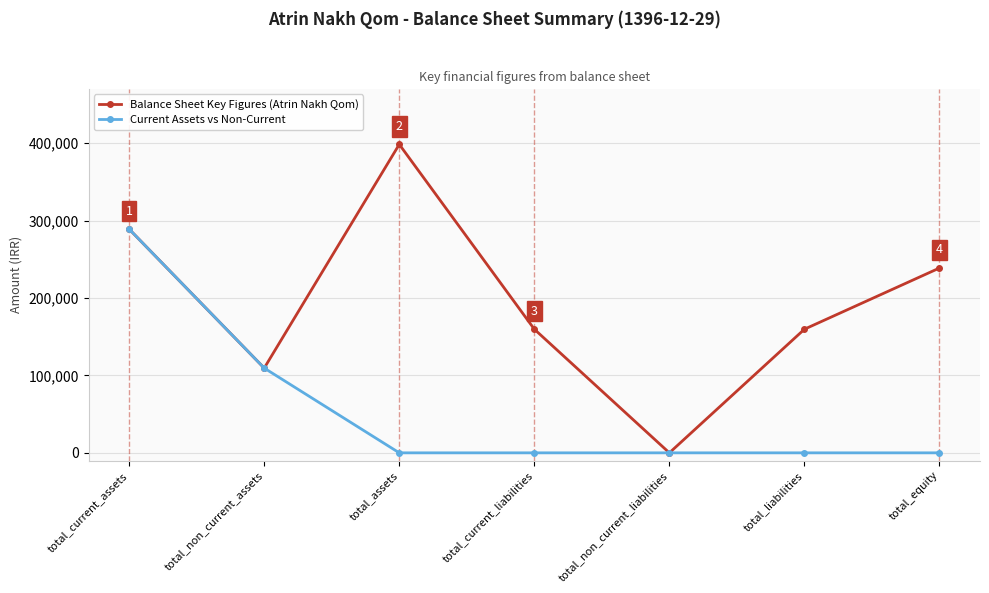

The value of Balance Sheet Key Figures (Atrin Nakh Qom) at total_non_current_assets is 109447. True or false?

True